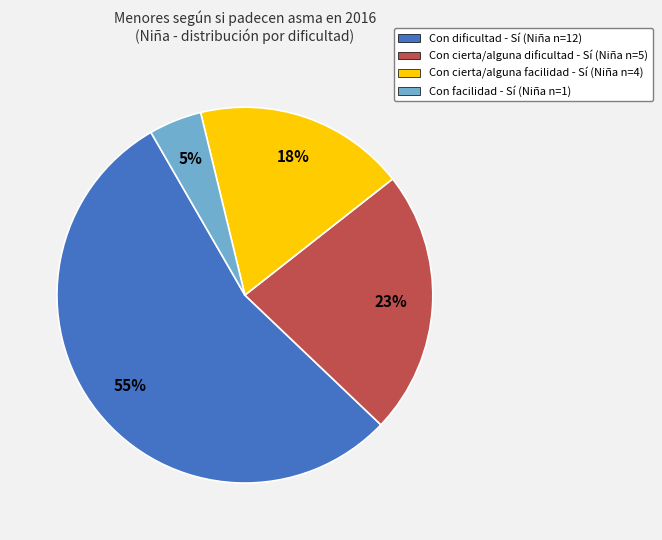

The Con cierta/alguna dificultad - Sí slice represents 23% of the pie. True or false?

True